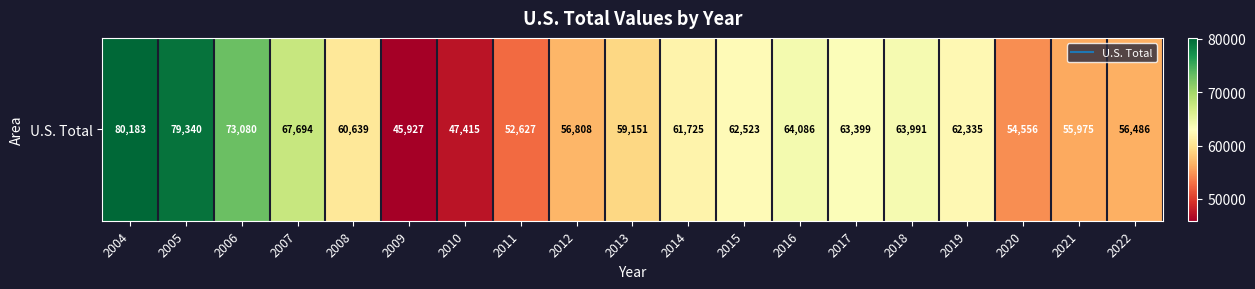

Rank the categories by value from lowest to highest.

2009, 2010, 2011, 2020, 2021, 2022, 2012, 2013, 2008, 2014, 2019, 2015, 2017, 2018, 2016, 2007, 2006, 2005, 2004